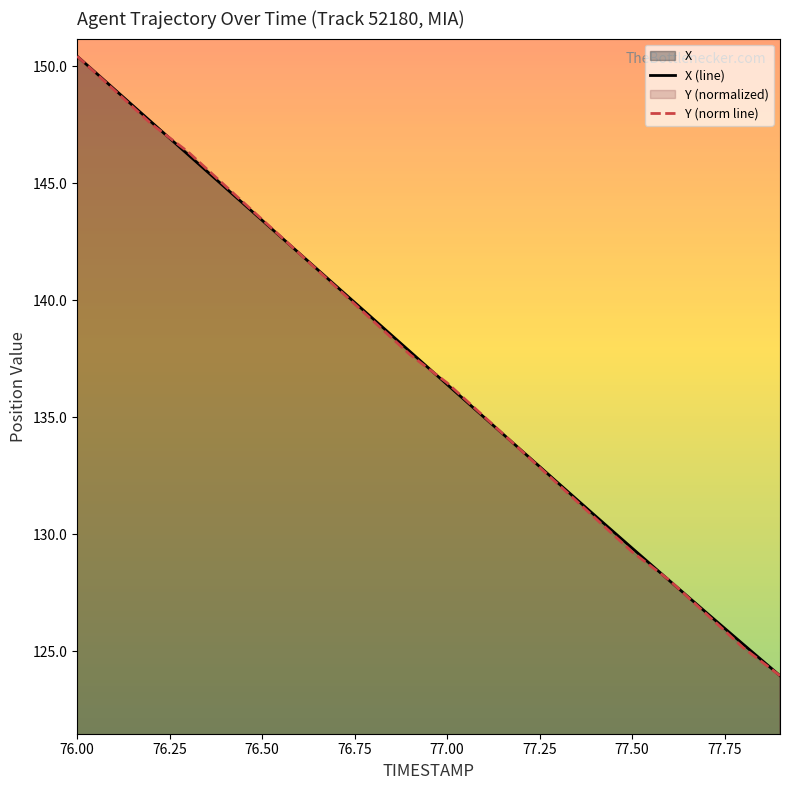

What is the difference between the maximum and minimum values in the X (line) series?

26.5